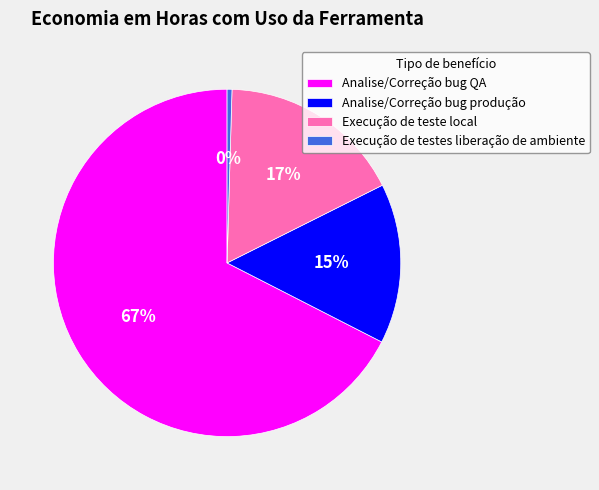

Count the number of slices in the pie.

4